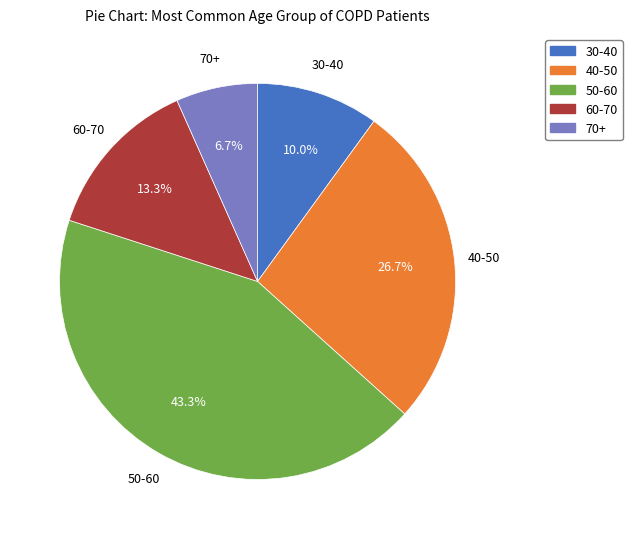

Approximately how many times larger is the value at 40-50 compared to 70+?

4.0